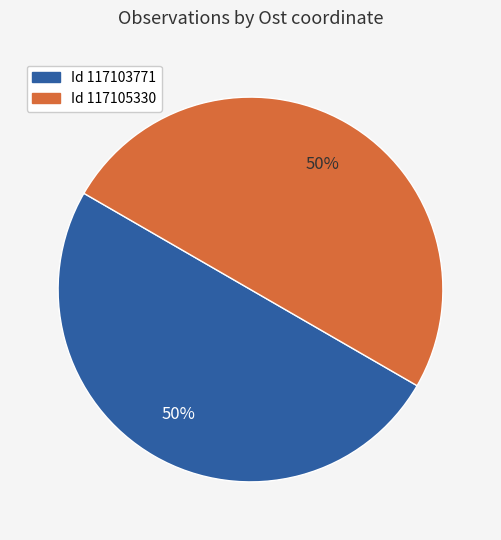

To the nearest percent, what is the average slice percentage?

50%